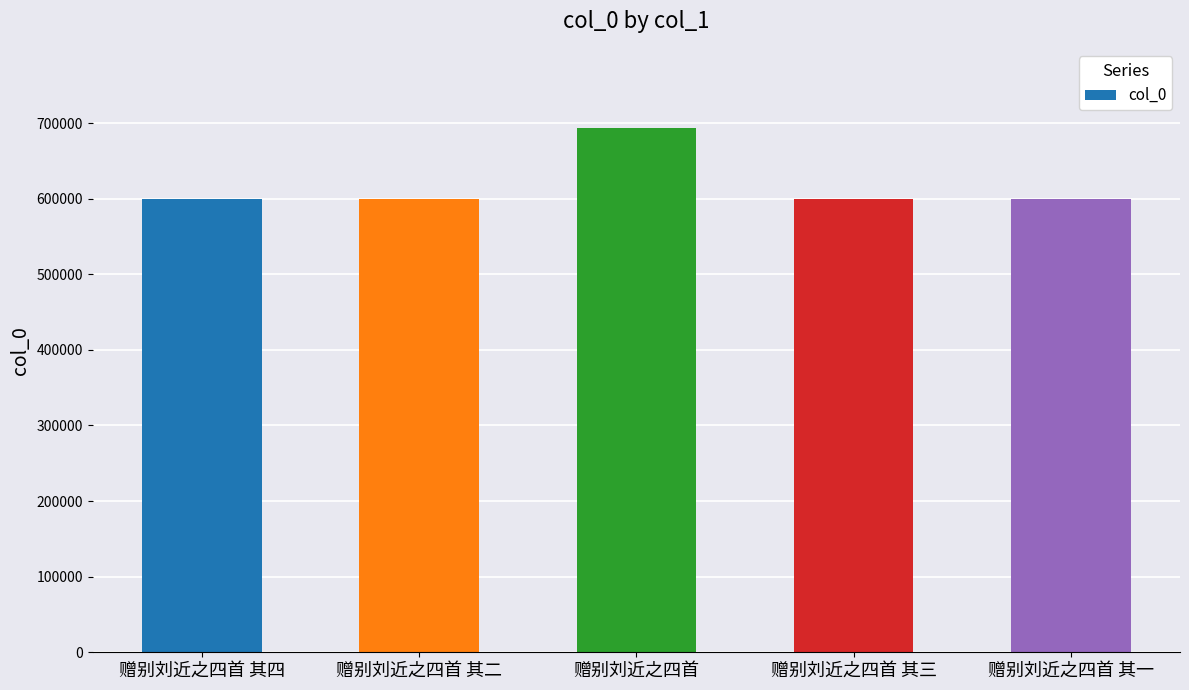

What position from the right is 赠别刘近之四首 其三?

2